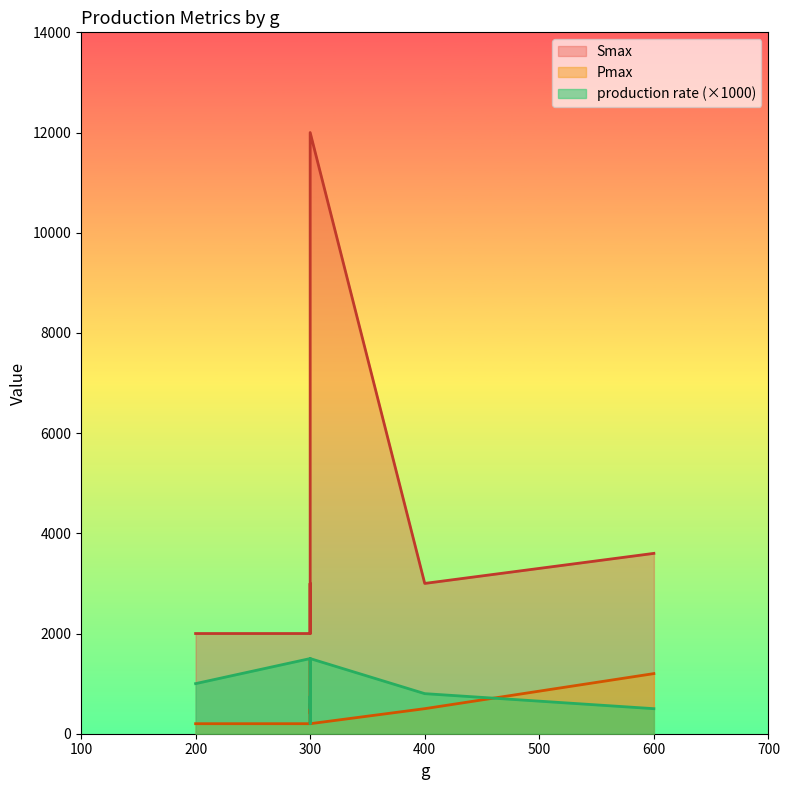

Rank the series by their maximum value, from highest to lowest.

Smax, Pmax, production rate